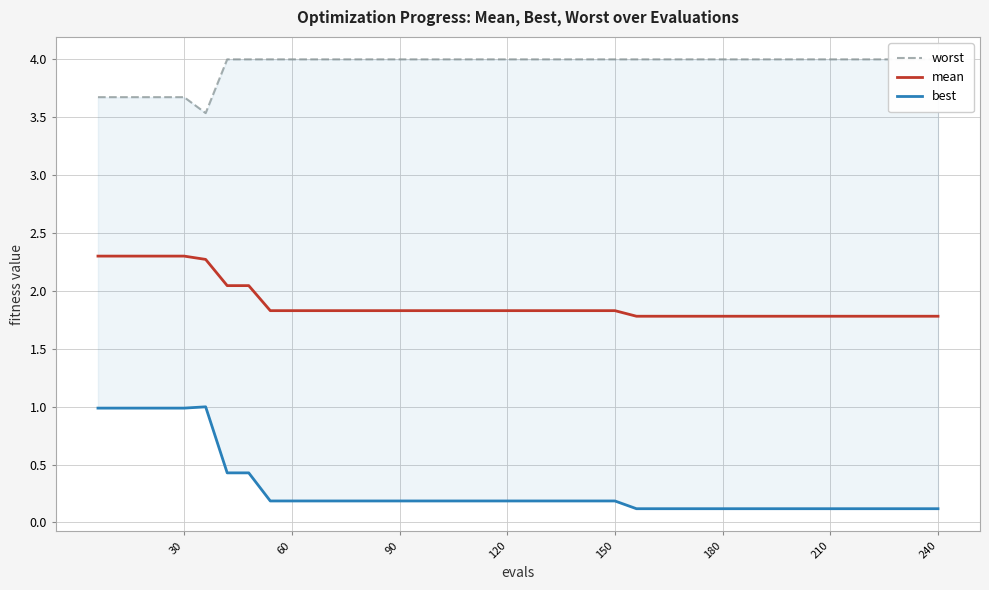

What is the lowest value of the mean series?

1.8